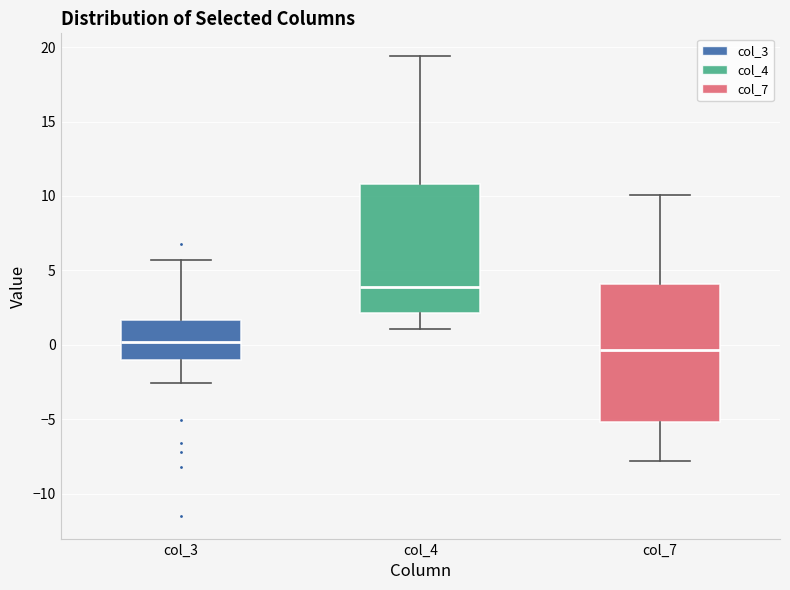

Reading left to right, read every box against the y-axis: the position of its median line, the range the box covers, and the ends of its whiskers. The values are not printed on the chart, so give them approximately, as read against the axis.

col_3: median 0.0, box -1.0 to 1.5, whiskers -2.5 to 5.5
col_4: median 4.0, box 2.0 to 11.0, whiskers 1.0 to 19.5
col_7: median -0.5, box -5.0 to 4.0, whiskers -8.0 to 10.0